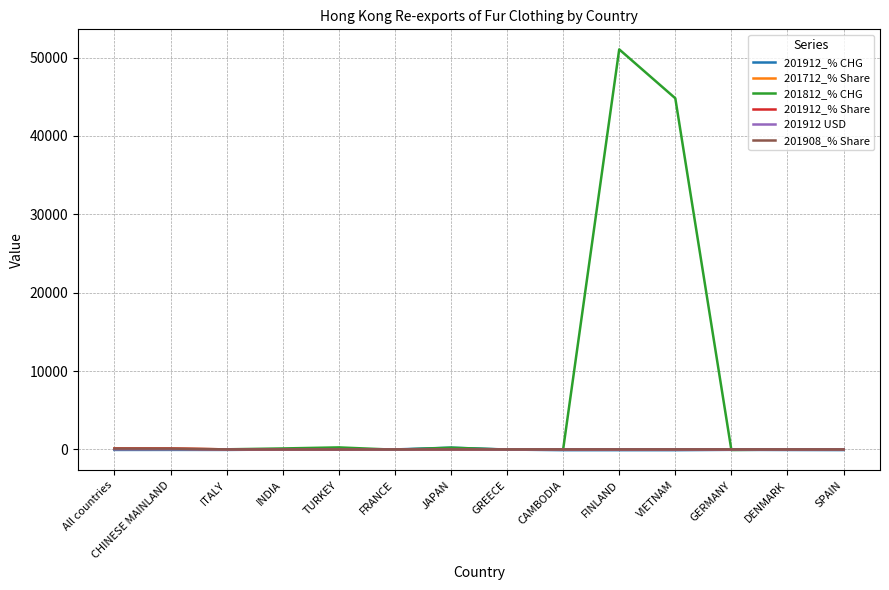

At which category is the sum across all series the highest?

FINLAND